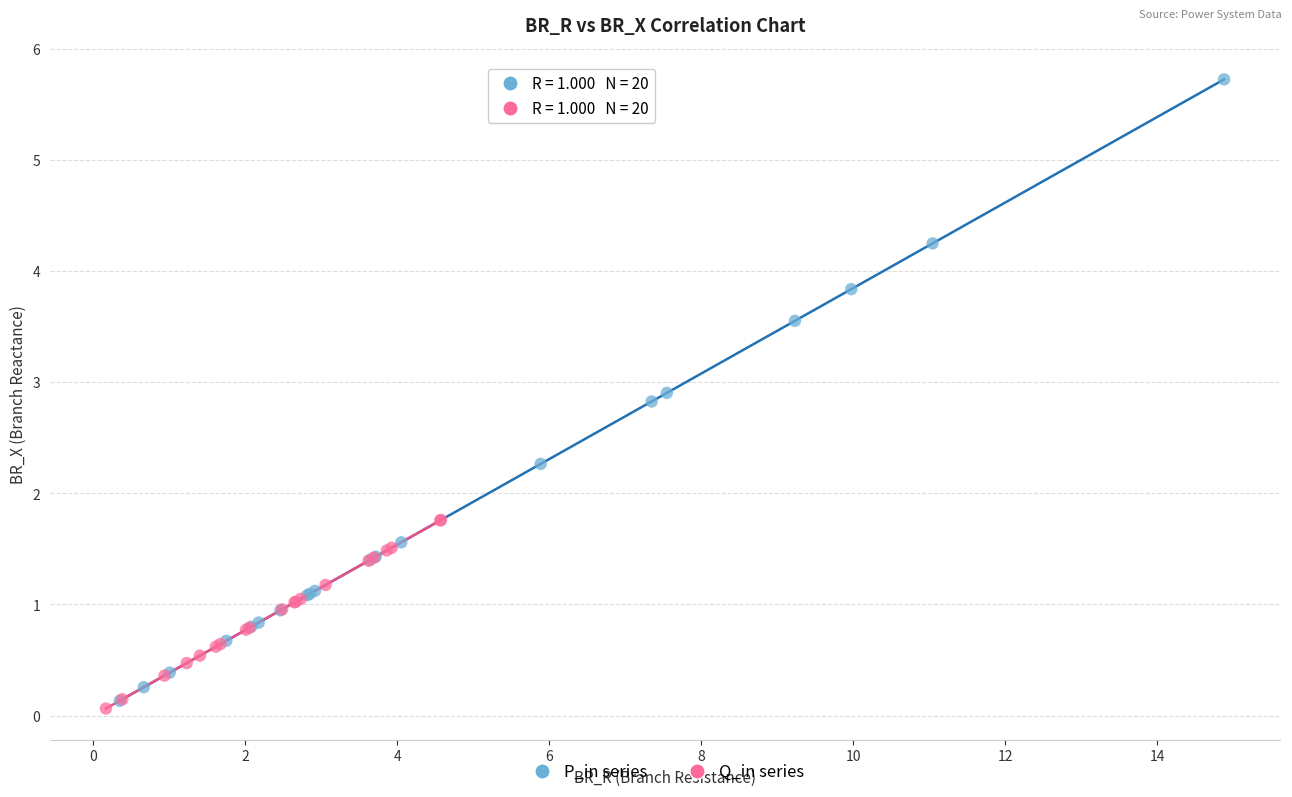

Which series has the widest spread of Y values?

P_in series